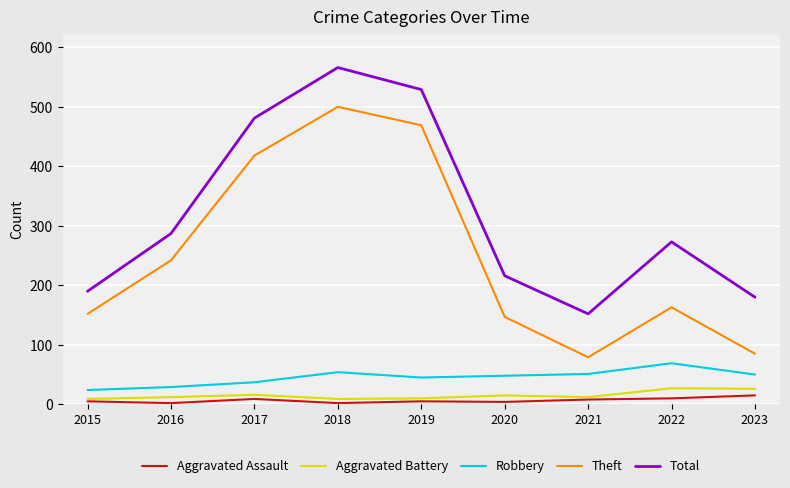

At which category is the sum across all series the highest?

2018